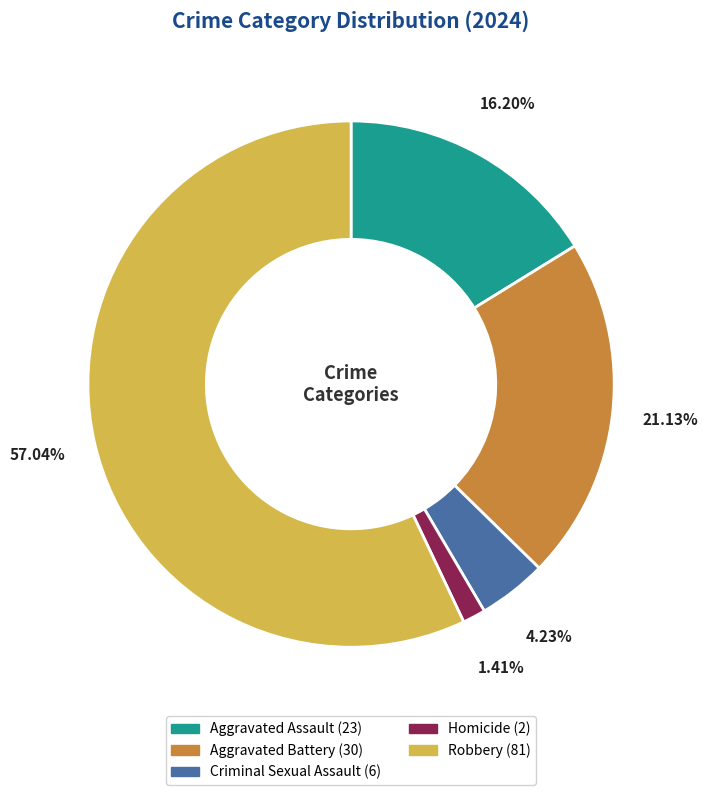

Combined, what portion of the pie is Aggravated Assault and Robbery?

73.2%